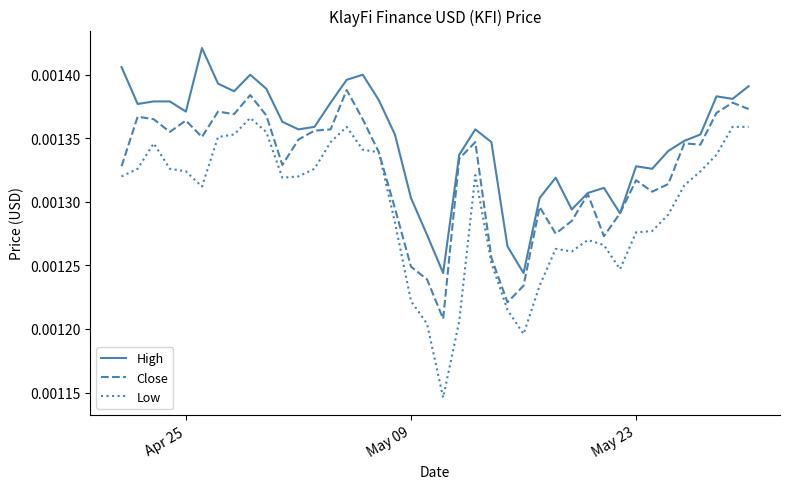

Which series has the largest range (max minus min)?

Low